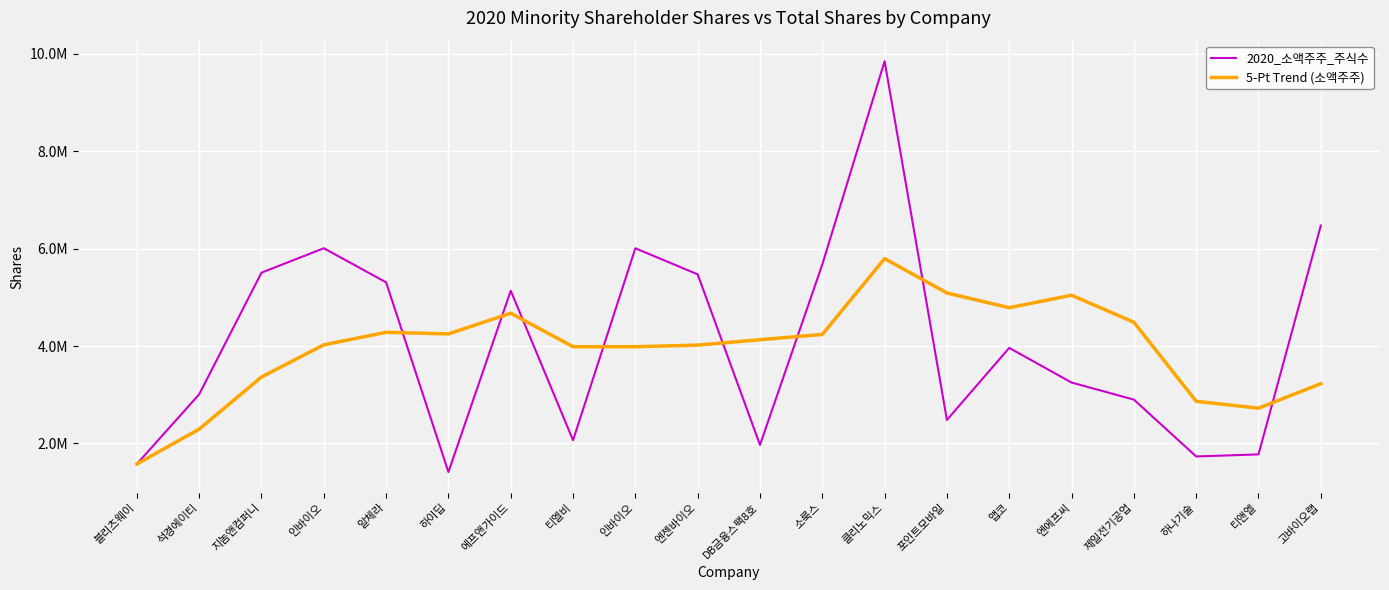

Does the chart display data point markers on the line(s)?

No